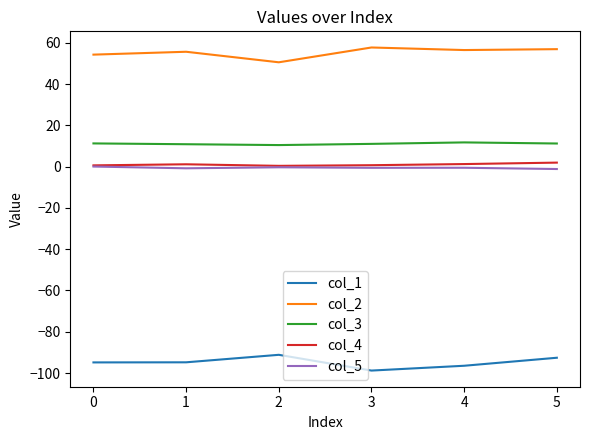

True or false: col_5 and col_1 cross at least once.

False